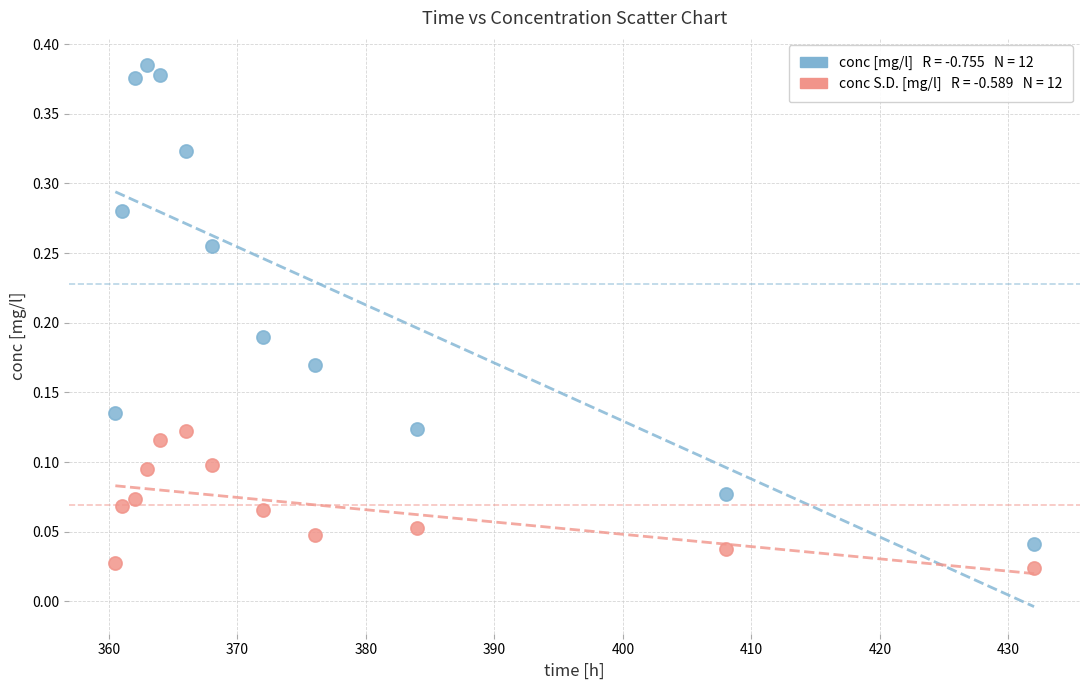

Across all data points, what is the range of X values (max minus min)?

71.5